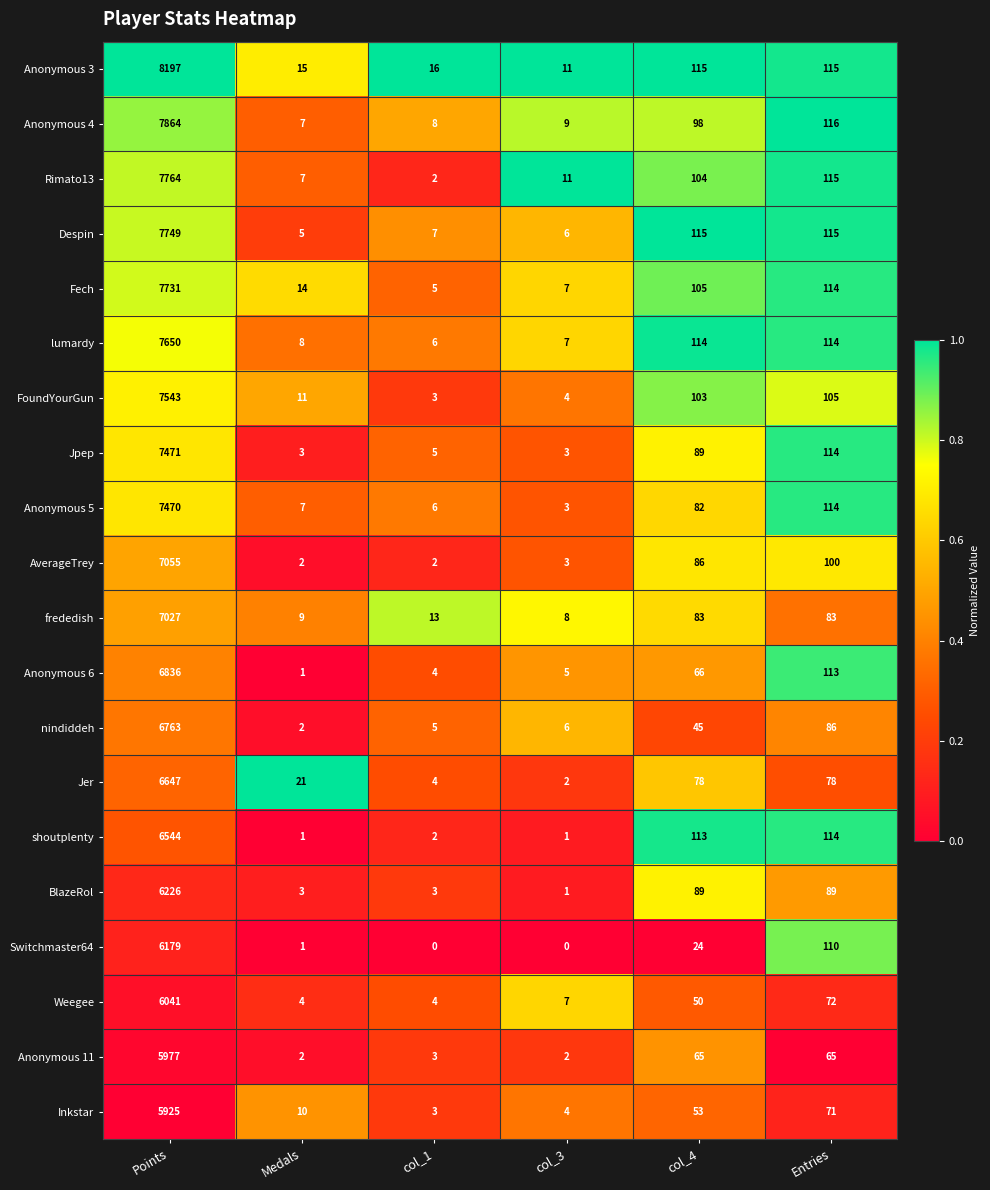

What is the difference between the highest and lowest values at Entries?

51